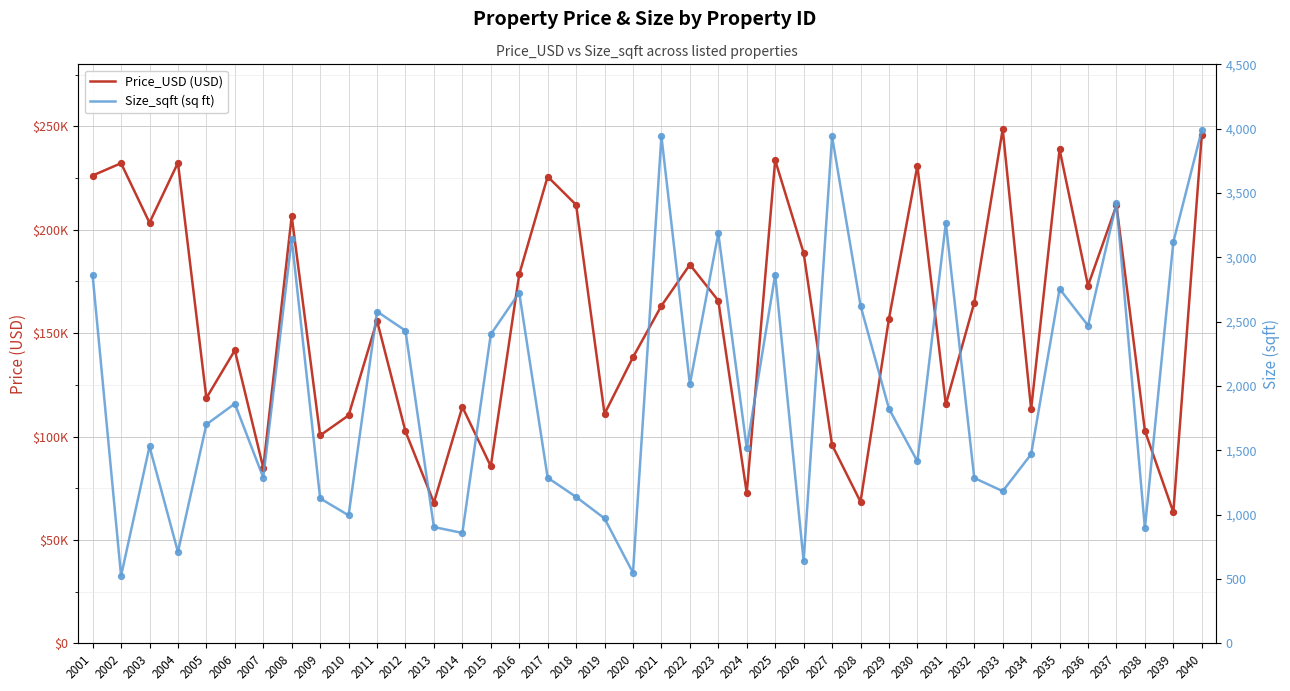

Which series has the largest total across all categories?

Price_USD (USD)